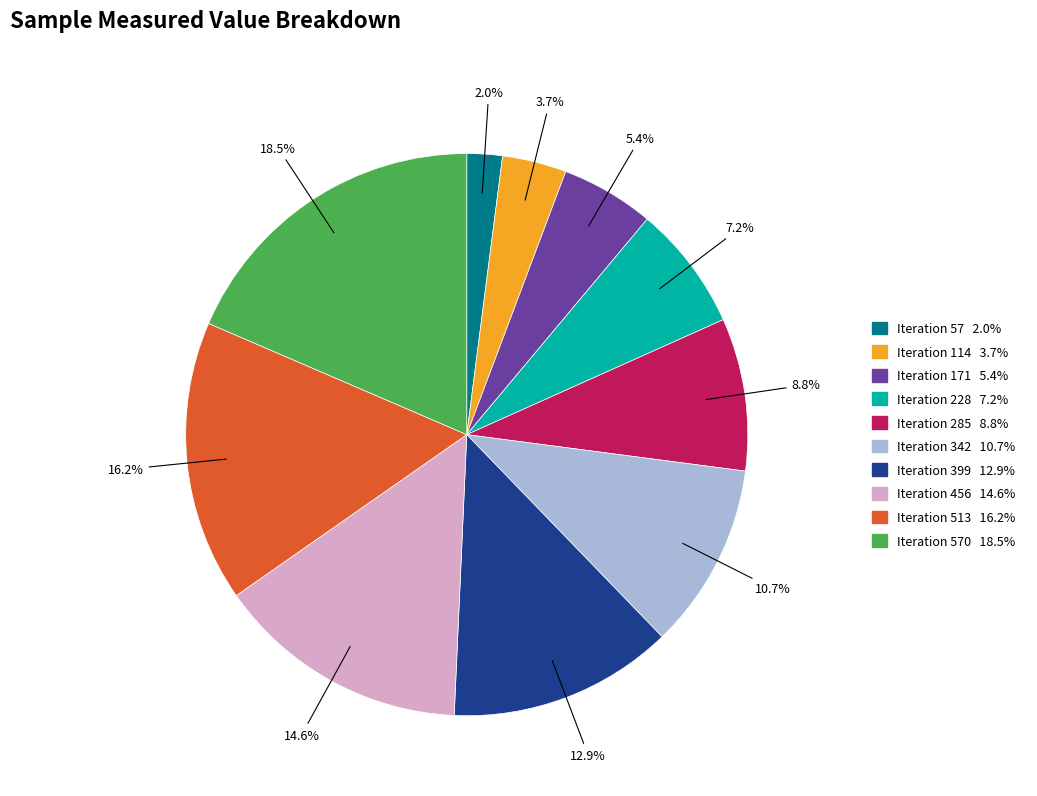

Is there any slice that represents more than half of the pie?

No